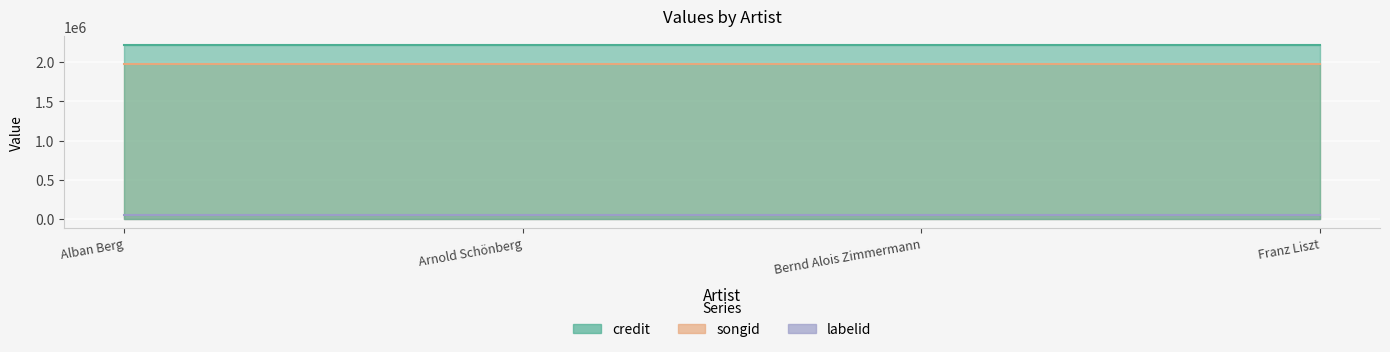

What is the total value across all series at 288307?

4242147